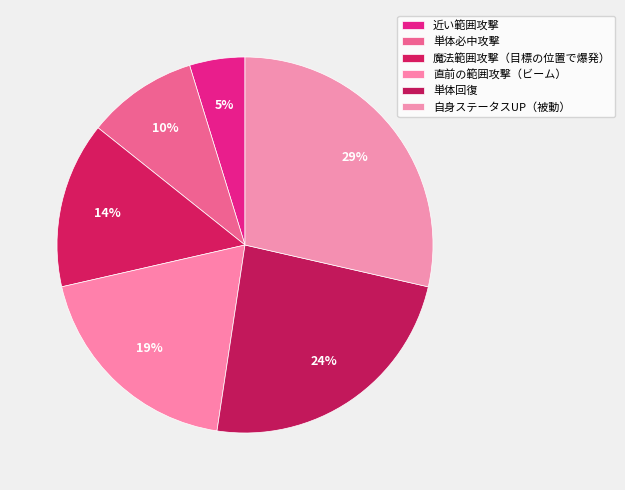

What percentage is the 魔法範囲攻撃（目標の位置で爆発） slice, to the nearest percent?

14%